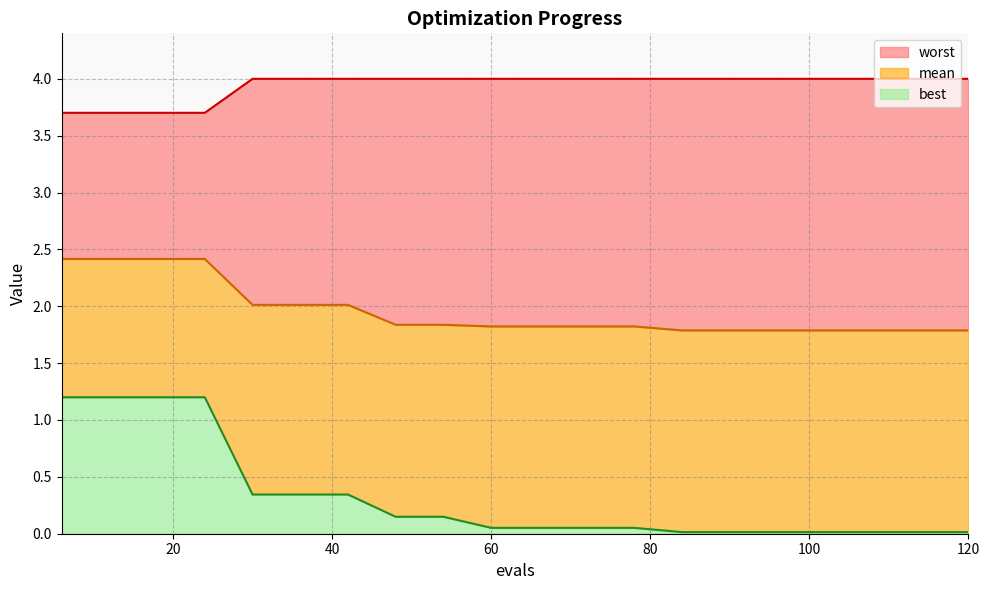

Rank the series by their average value, from lowest to highest.

best, mean, worst